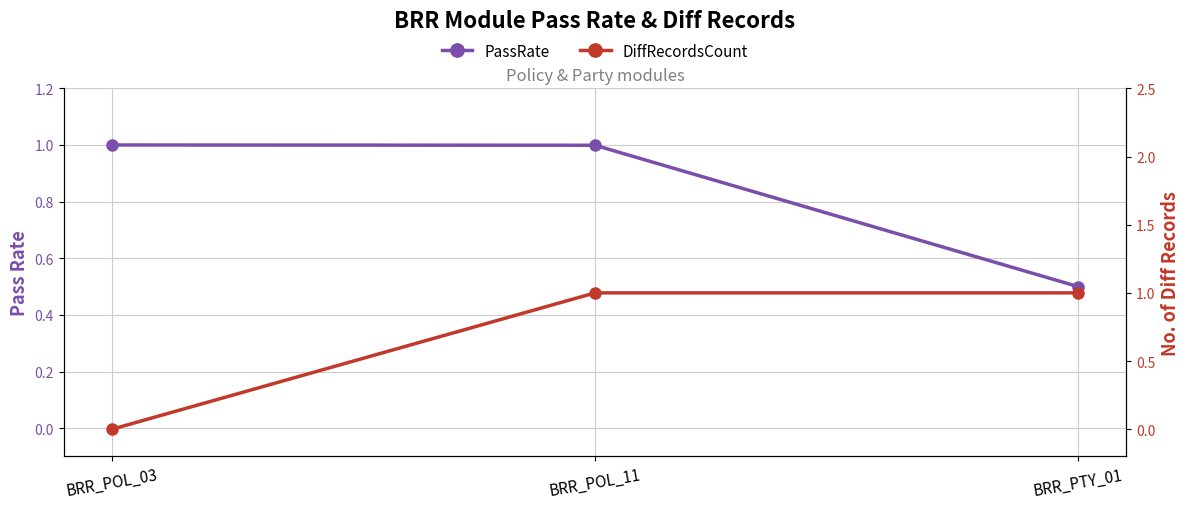

Is it true that DiffRecordsCount equals 0.7 at BRR_PTY_01?

False